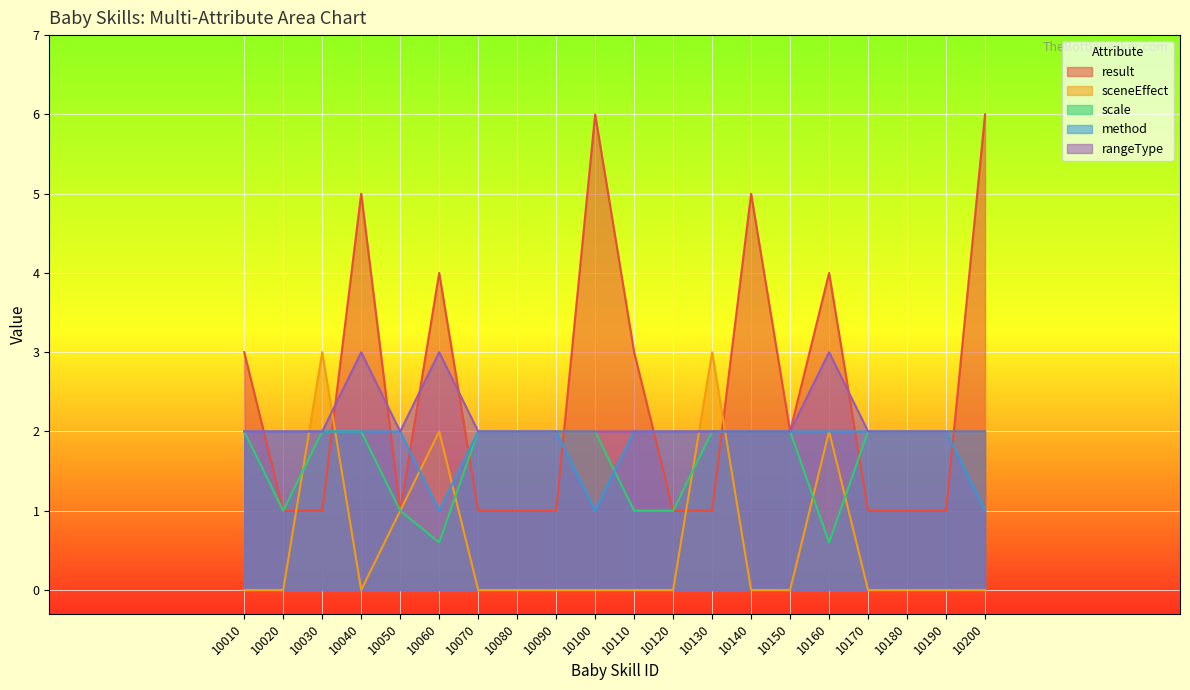

Which series has the largest total across all categories?

result